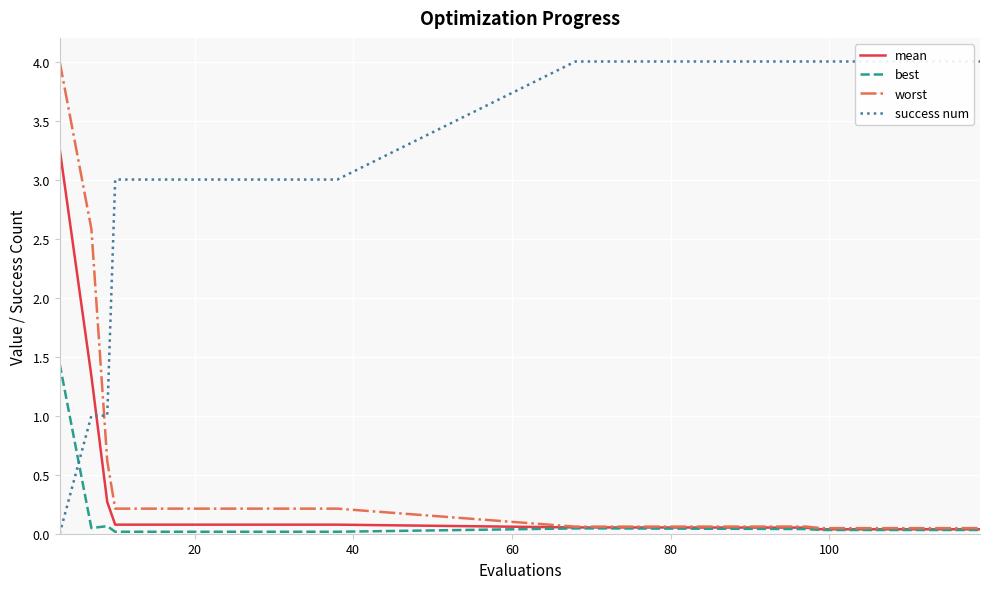

What is the maximum value for worst?

4.0